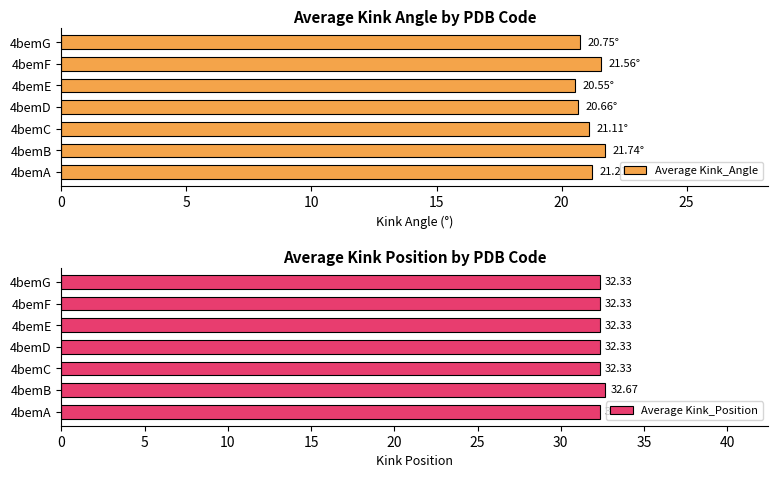

What are all the series names shown in the legend?

Average Kink_Angle, Average Kink_Position